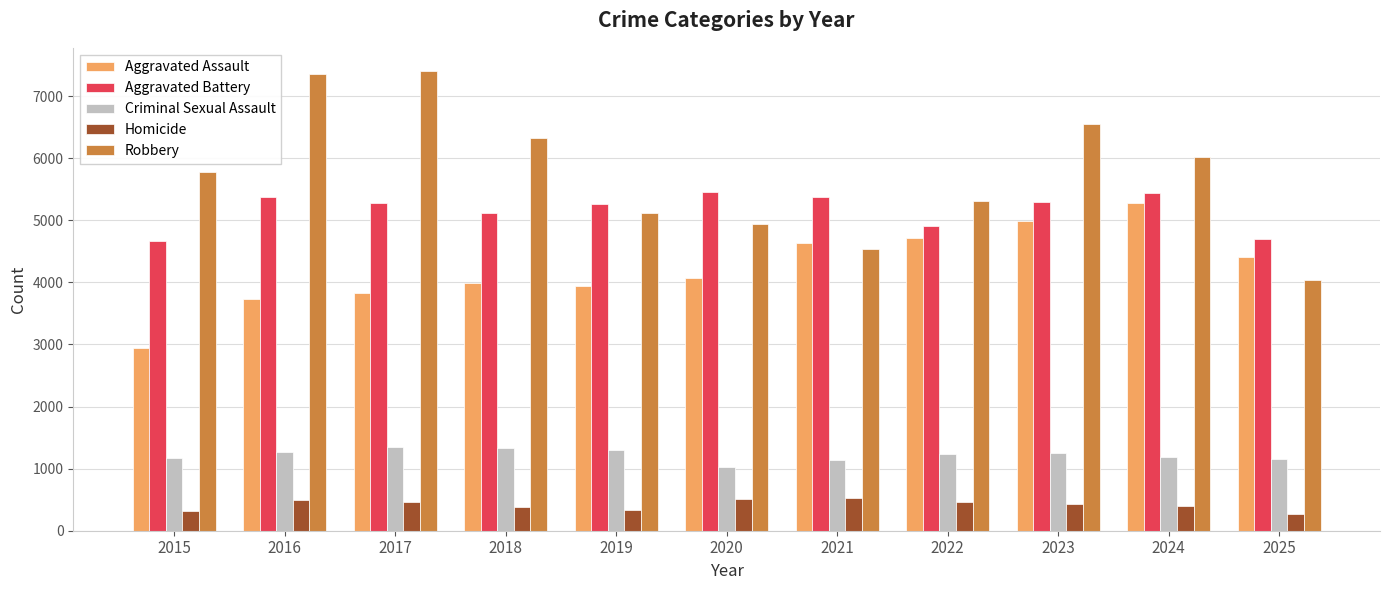

How many groups of bars are there?

11